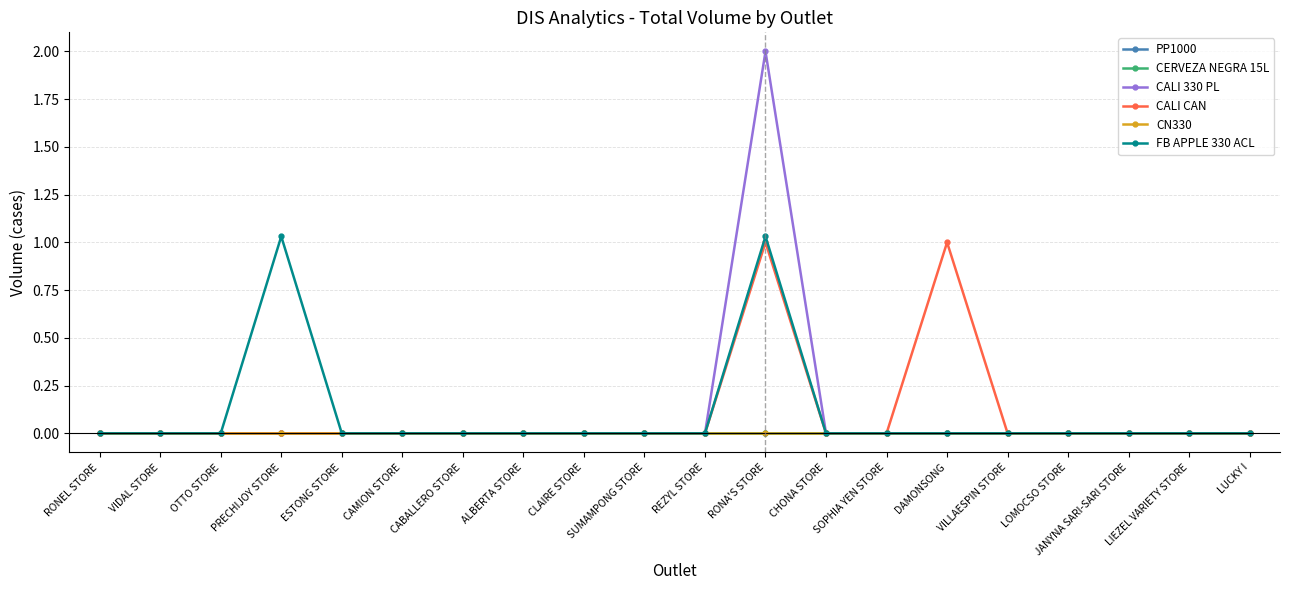

Does the chart have visible grid lines?

Yes